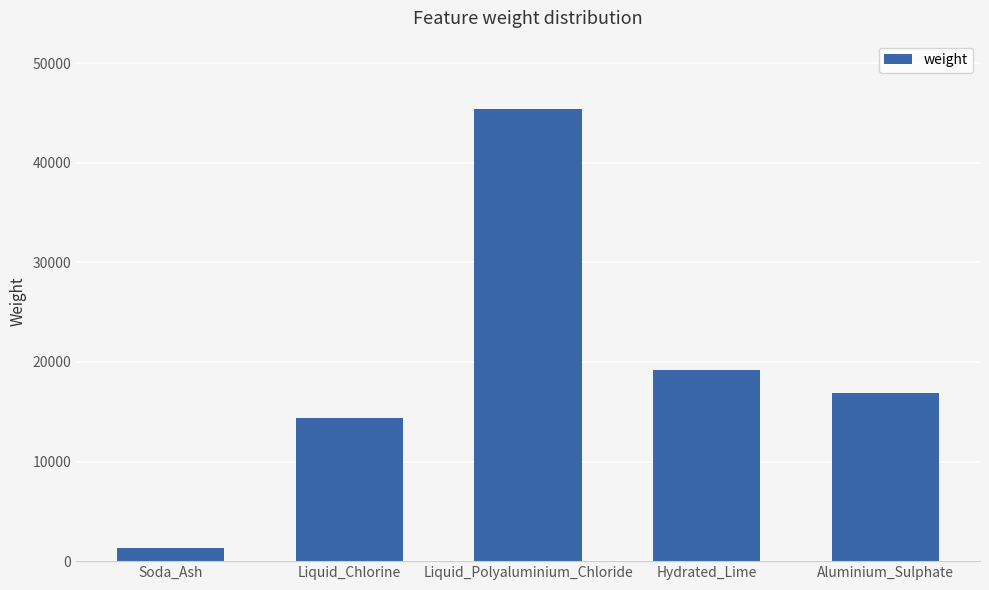

Are the bars horizontal?

No